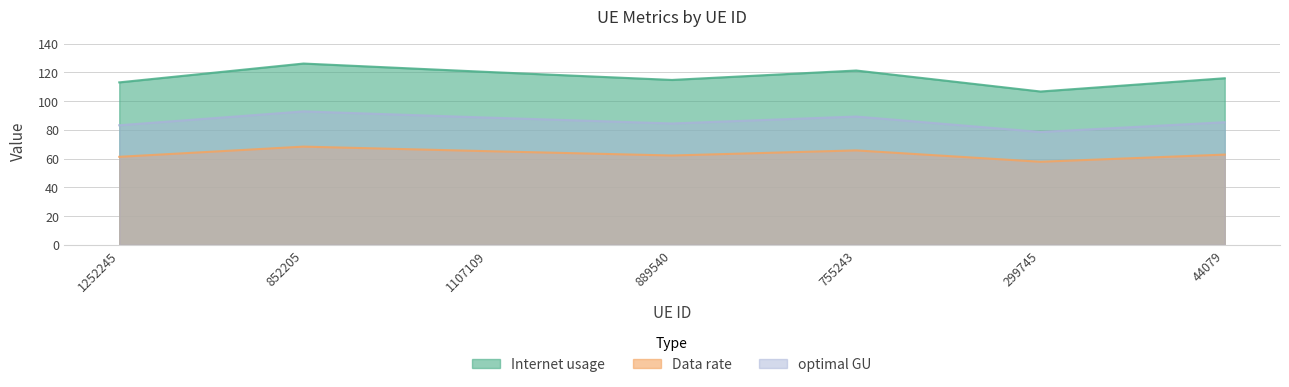

What is the approximate value of Internet usage at 755243?

121.2